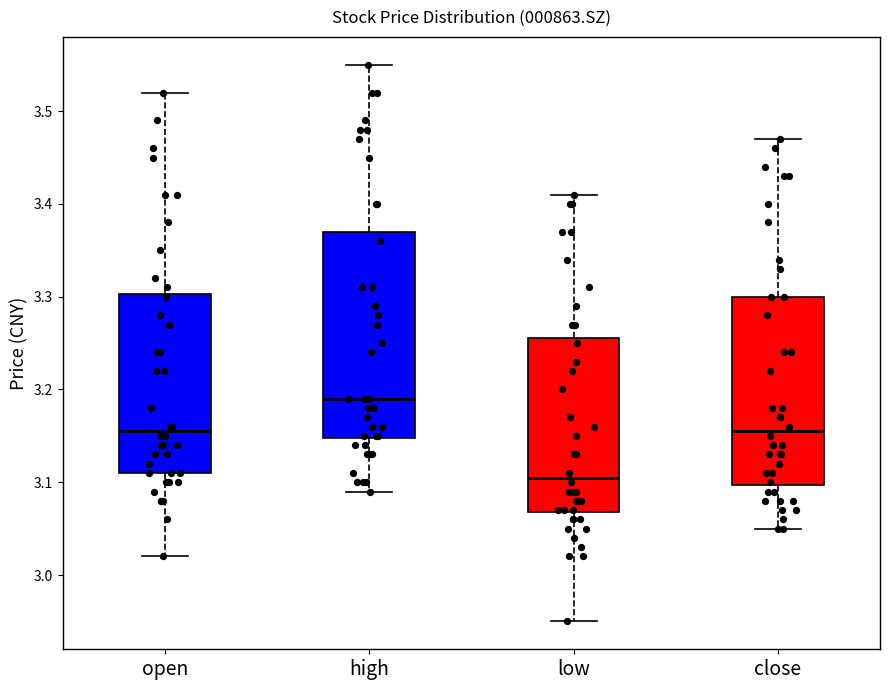

Reading left to right, transcribe this box plot: for each box, give where its median line is, the range the box spans, and where its two whiskers end, as read against the y-axis. The values are not printed on the chart, so give them approximately, as read against the axis.

open: median 3.16, box 3.11 to 3.30, whiskers 3.02 to 3.52
high: median 3.19, box 3.15 to 3.37, whiskers 3.09 to 3.55
low: median 3.11, box 3.07 to 3.26, whiskers 2.95 to 3.41
close: median 3.16, box 3.10 to 3.30, whiskers 3.05 to 3.47